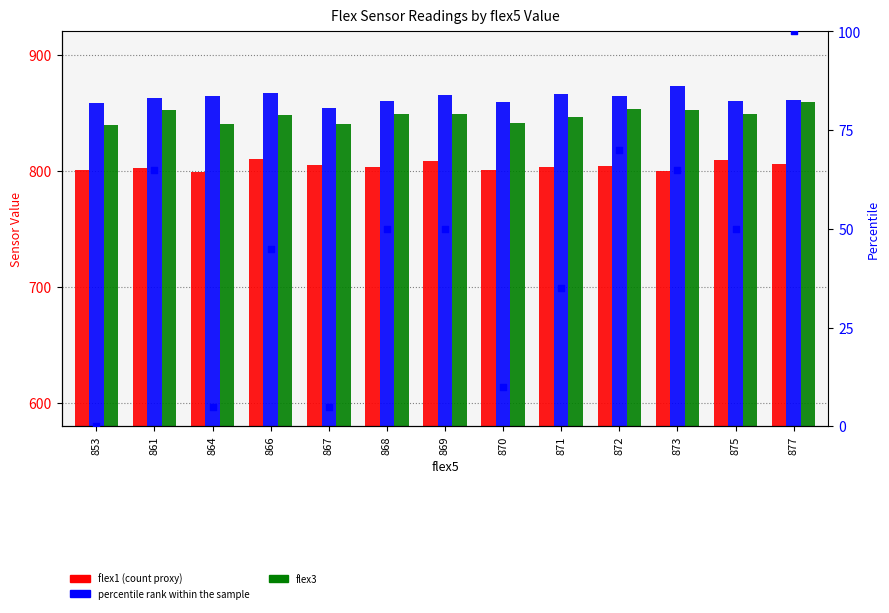

At how many categories does at least one series exceed 839?

13